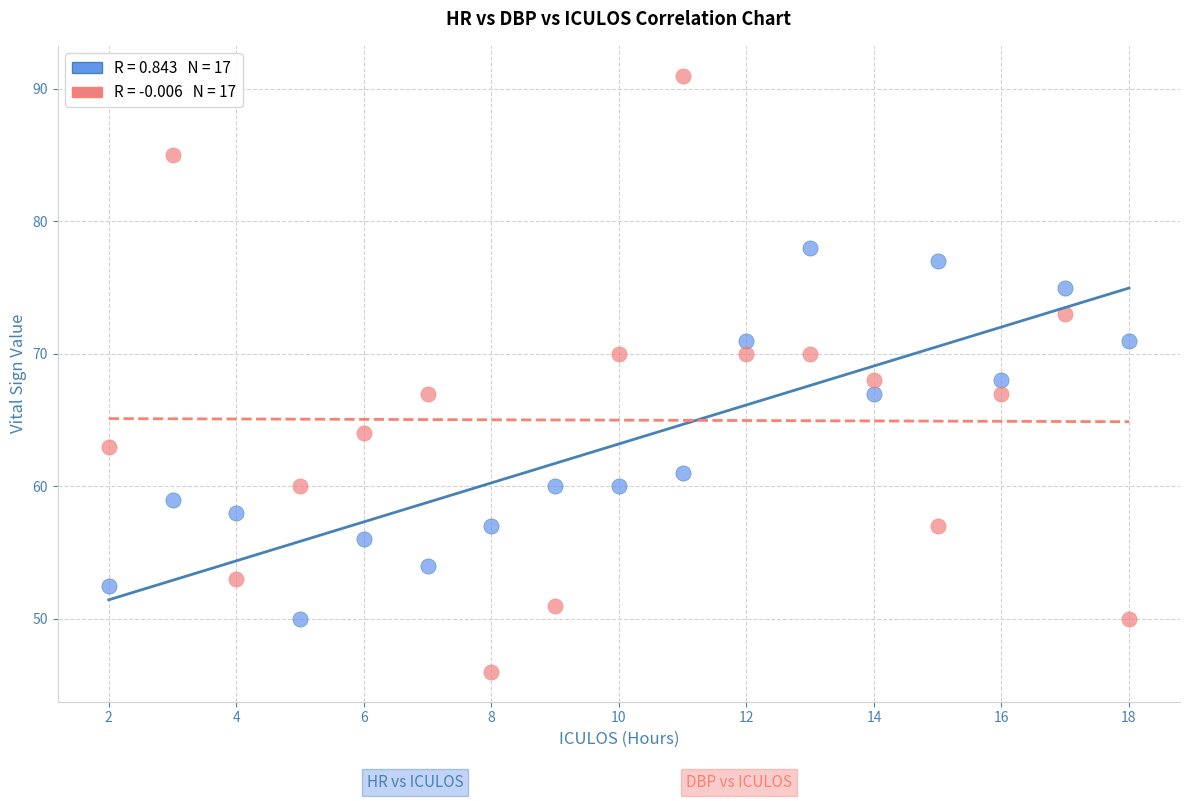

Across all data points, what is the range of X values (max minus min)?

16.0